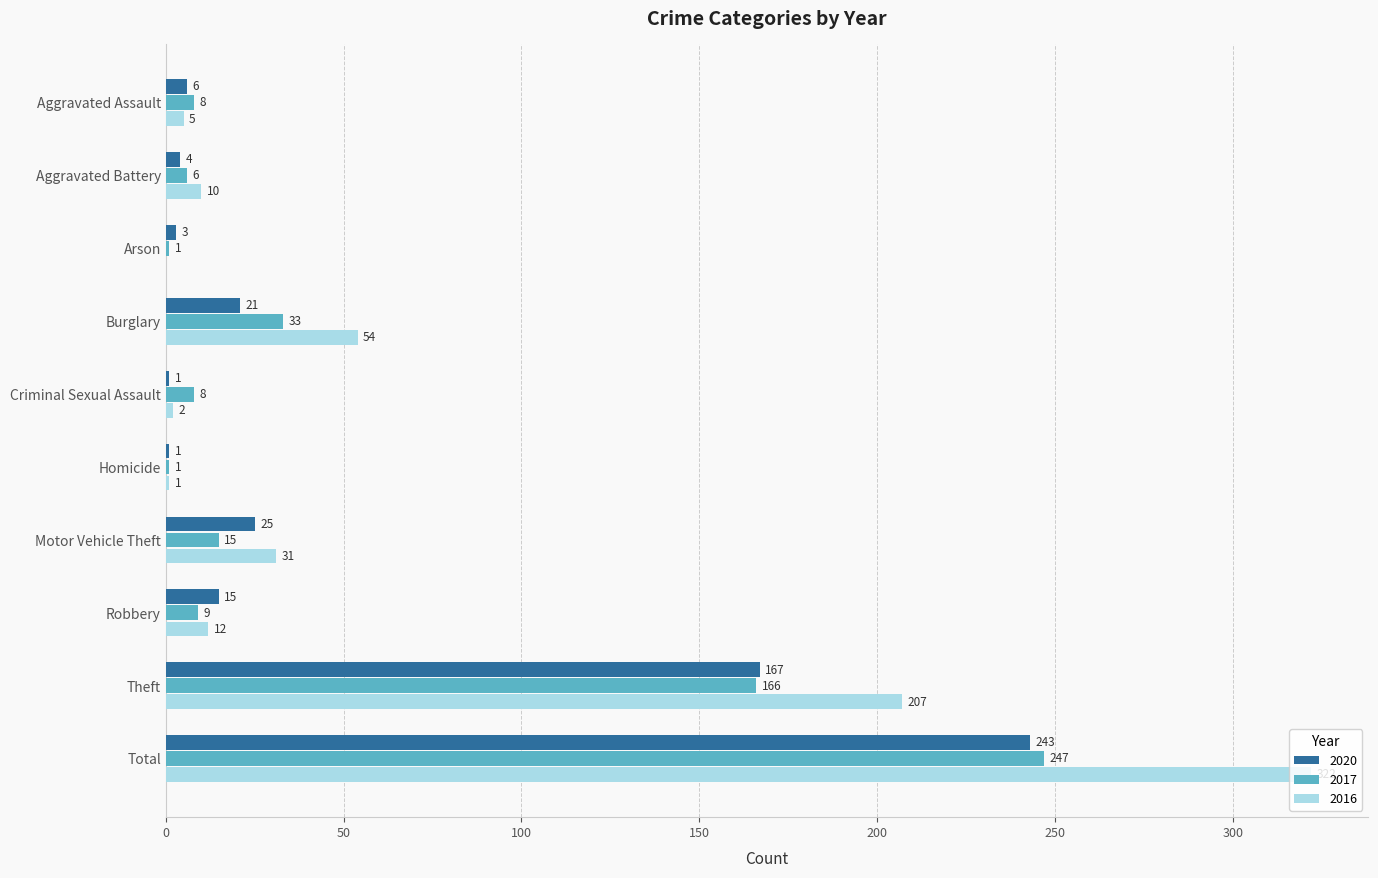

Where is 2016 nearest to the value 161?

Theft